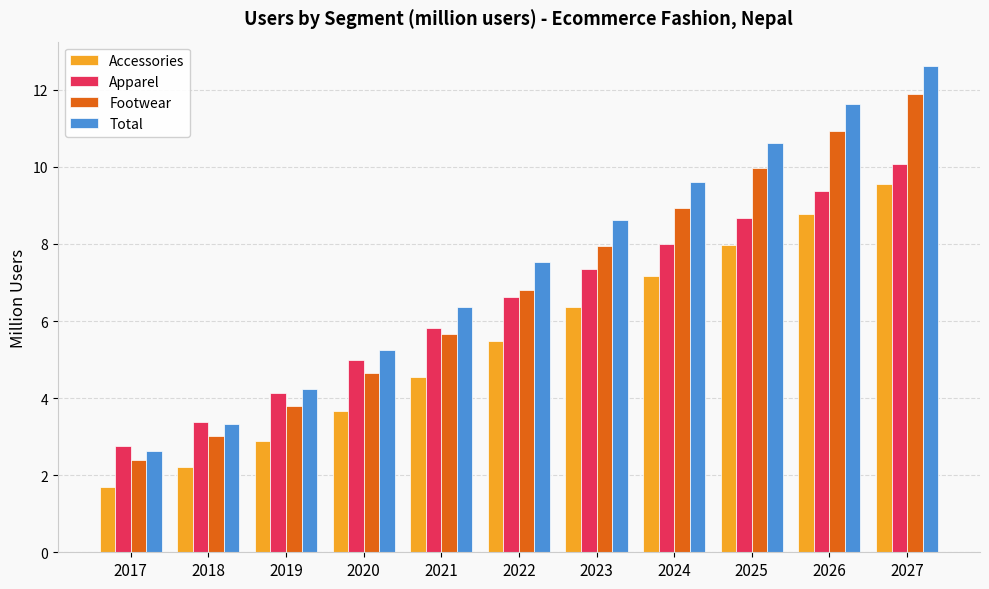

At which category does the chart reach its peak across all series?

2027